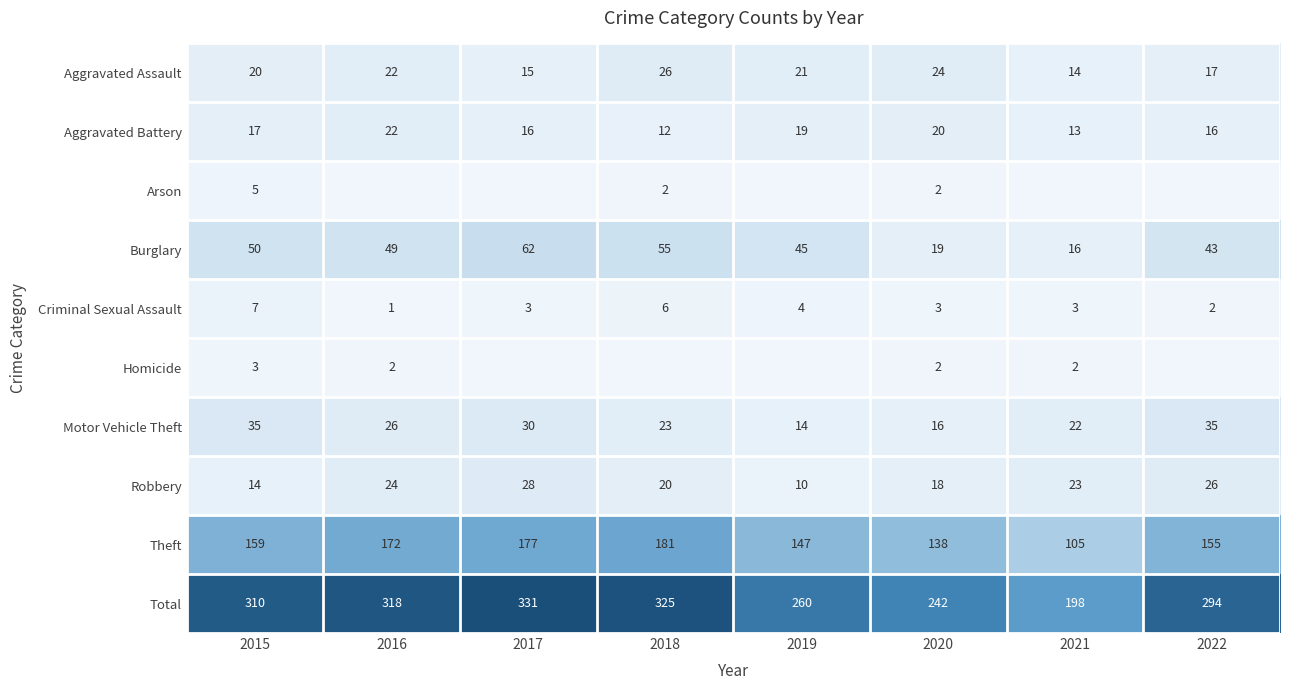

What is the maximum value for Total?

331